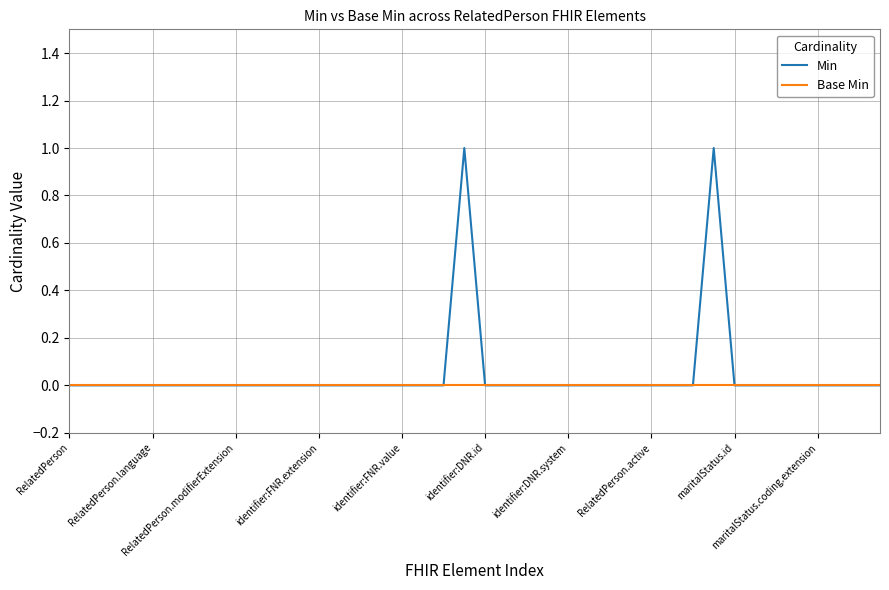

Which series has the largest total across all categories?

Min